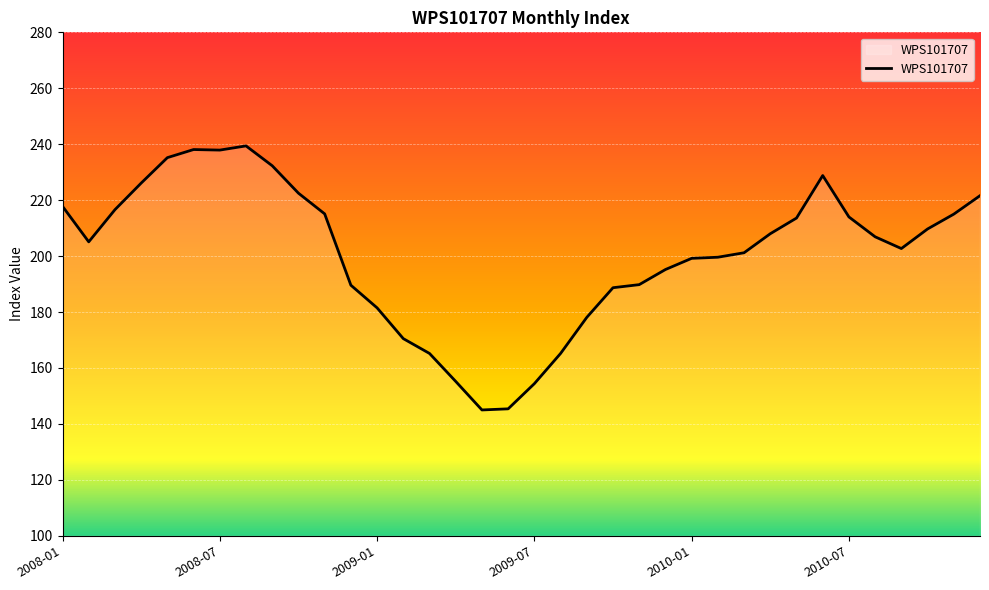

What is the minimum value shown in the chart?

145.0